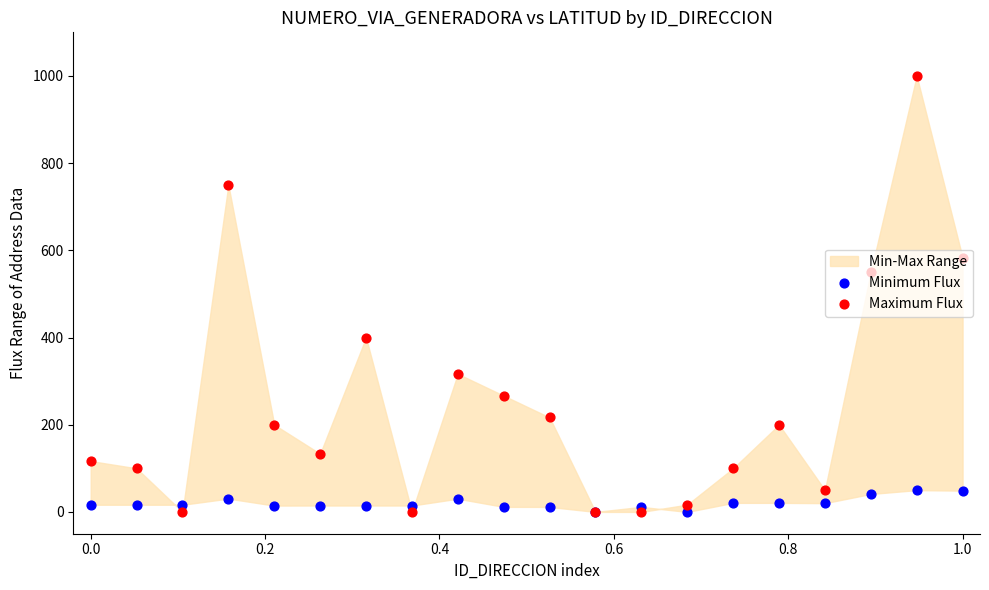

Which series has the widest spread of Y values?

Maximum Flux